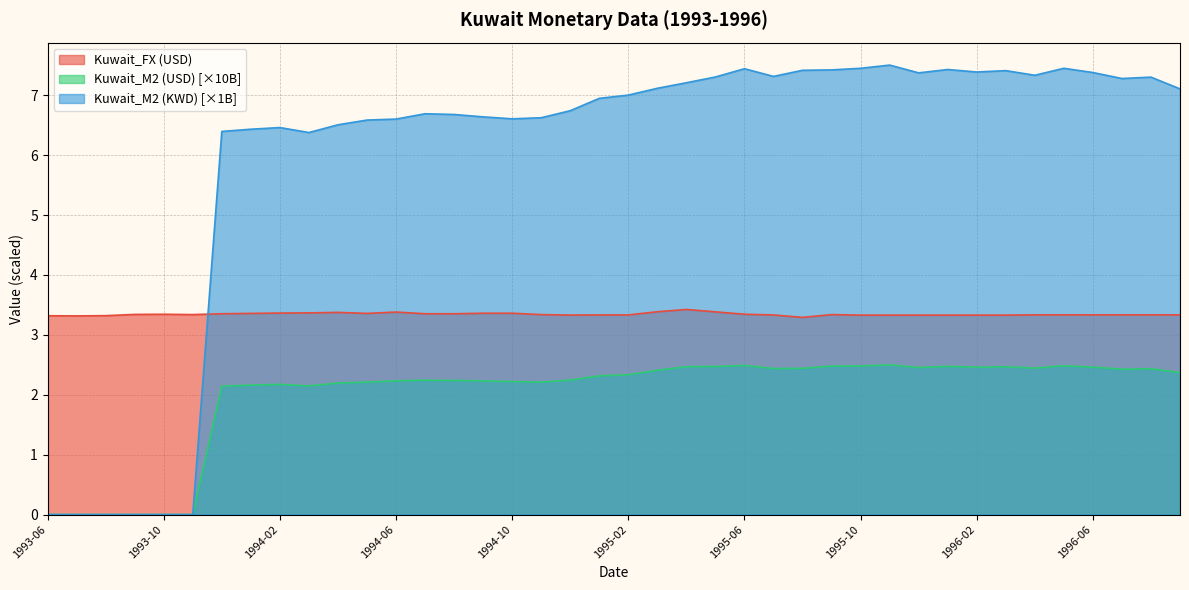

Is it true that Kuwait_M2 (USD) equals 1.7 at 1993-07?

False